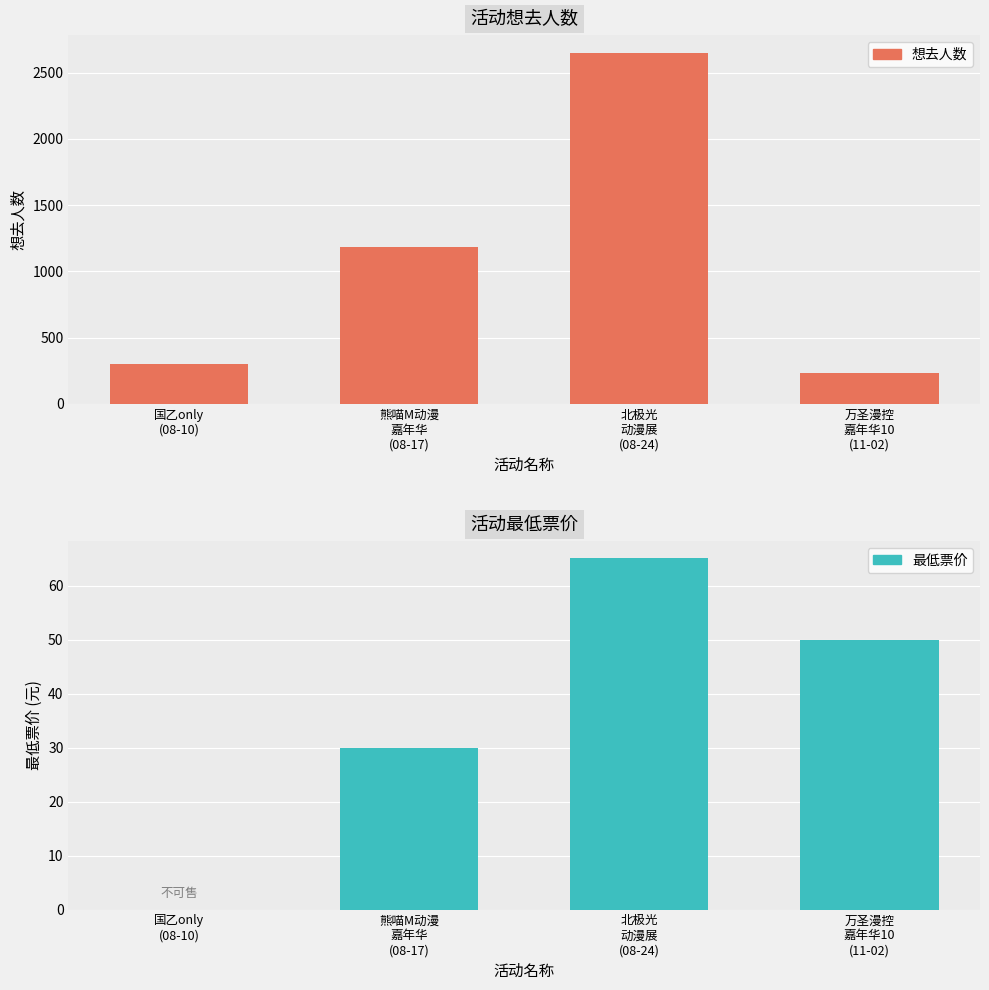

Between 万圣漫控
嘉年华10
(11-02) and 熊喵M动漫
嘉年华
(08-17), which is larger?

熊喵M动漫
嘉年华
(08-17)